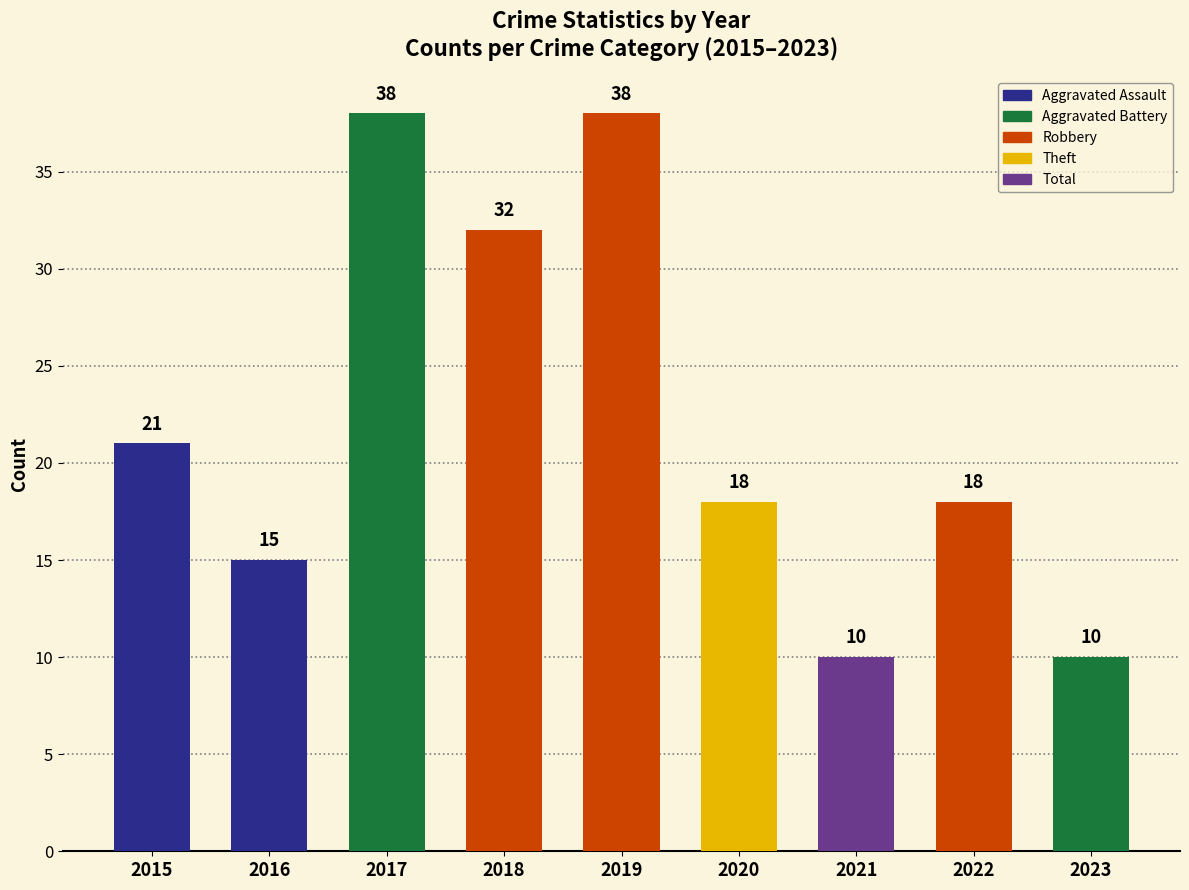

Reading left to right, list all the values displayed in this chart.

2015=21	2016=15	2017=38	2018=32	2019=38	2020=18	2021=10	2022=18	2023=10